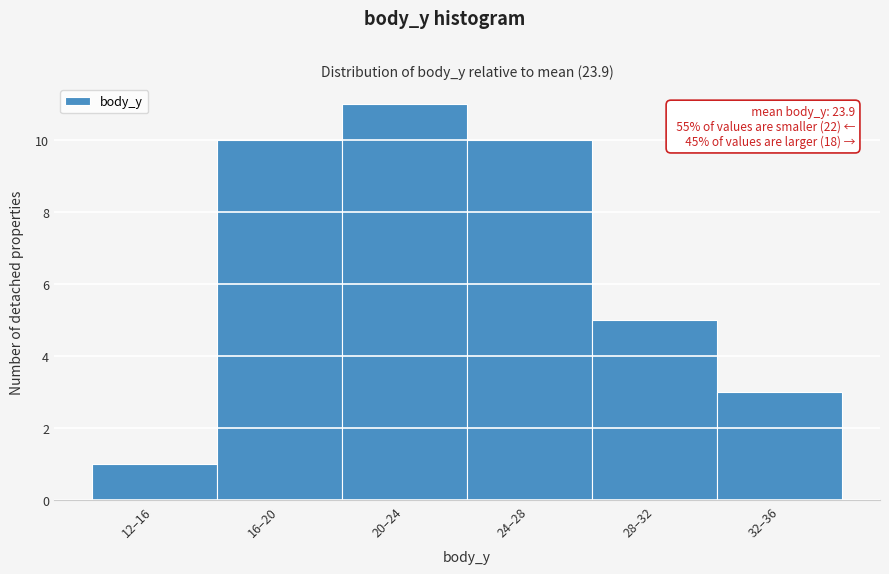

Reading left to right, transcribe all the data shown in this chart.

12–16=1	16–20=10	20–24=11	24–28=10	28–32=5	32–36=3